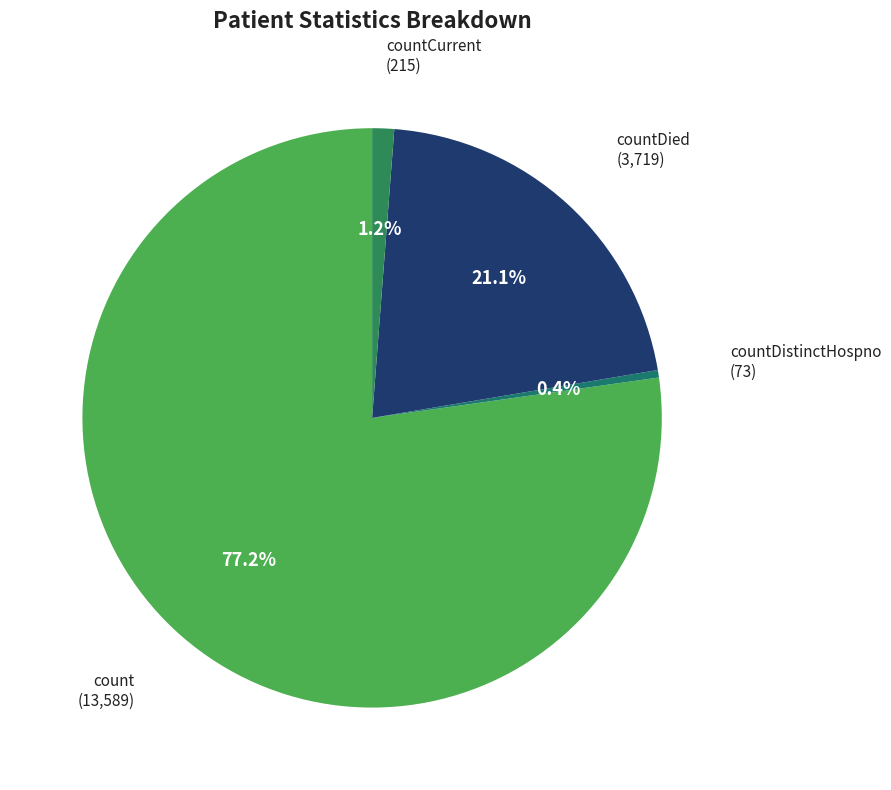

To the nearest percent, what portion does countDied represent?

21%